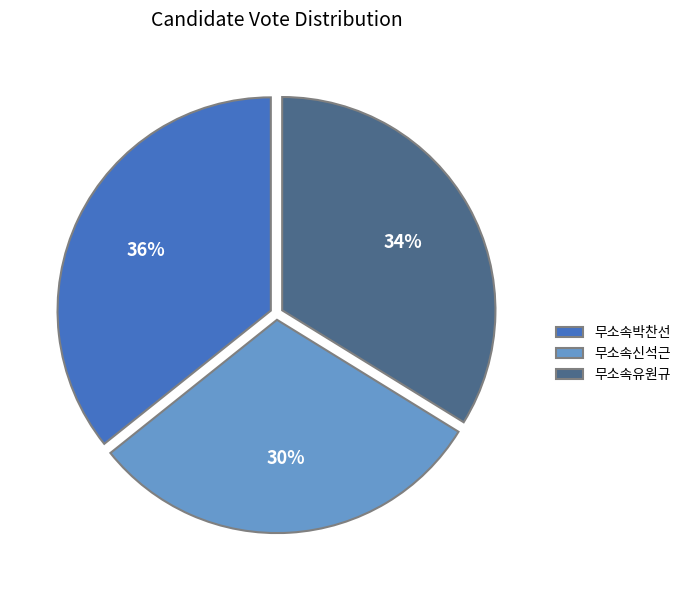

To the nearest percent, what portion does 무소속박찬선 represent?

36%